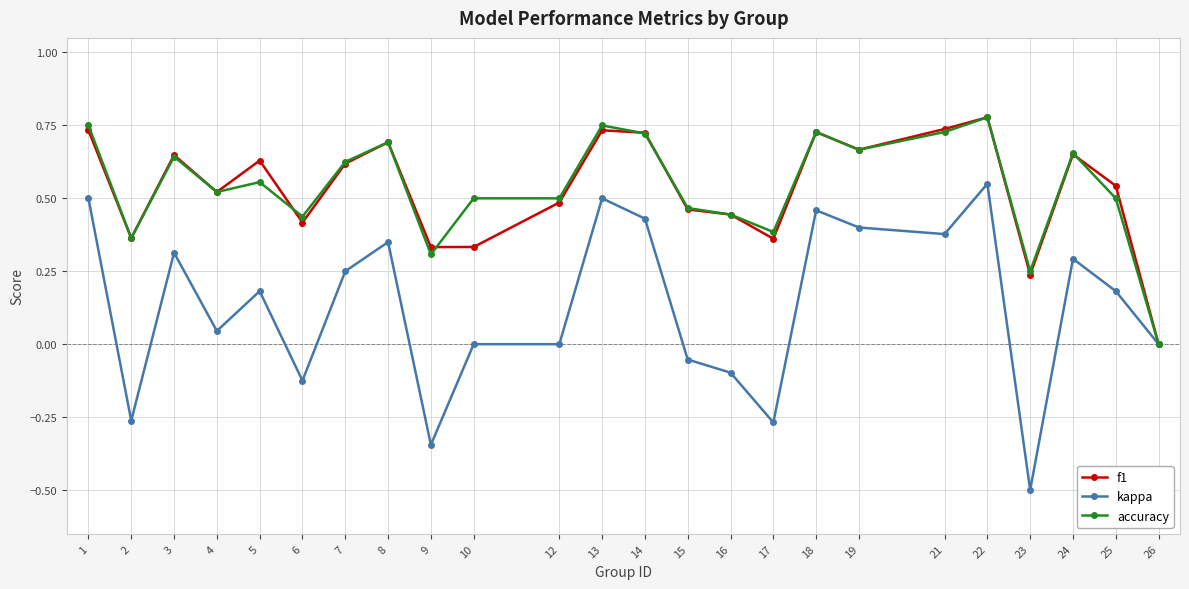

The value of accuracy at 22 is 0.5. True or false?

False